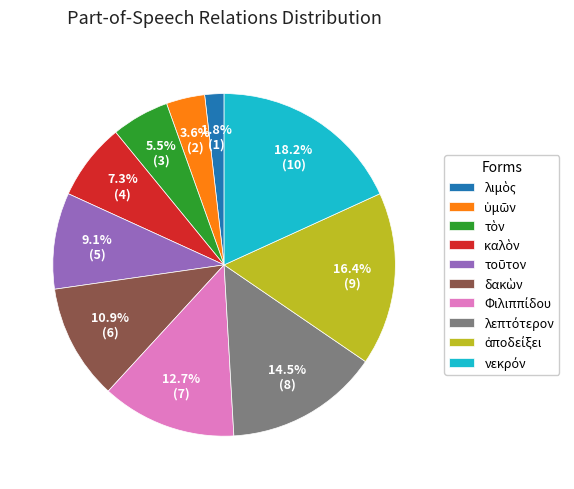

Count the number of slices in the pie.

10